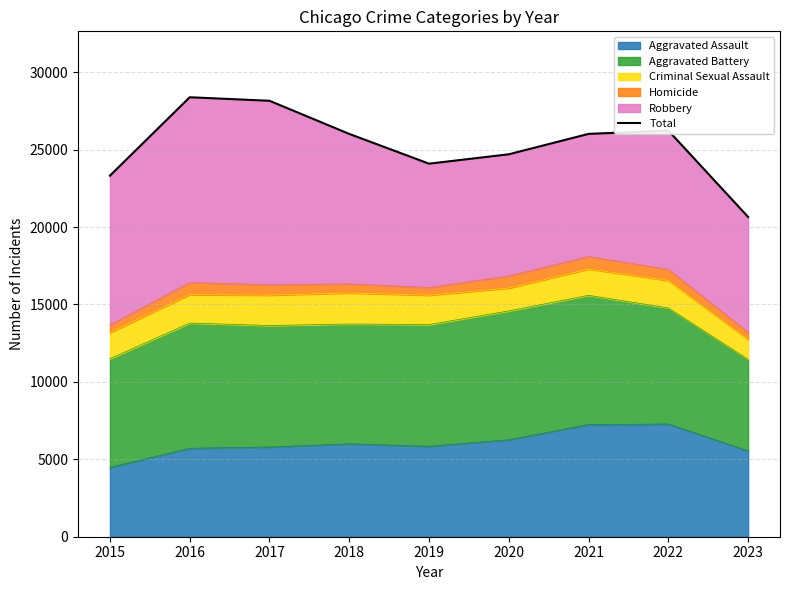

What is the ratio of the value at 2020 to the value at 2017?

0.9